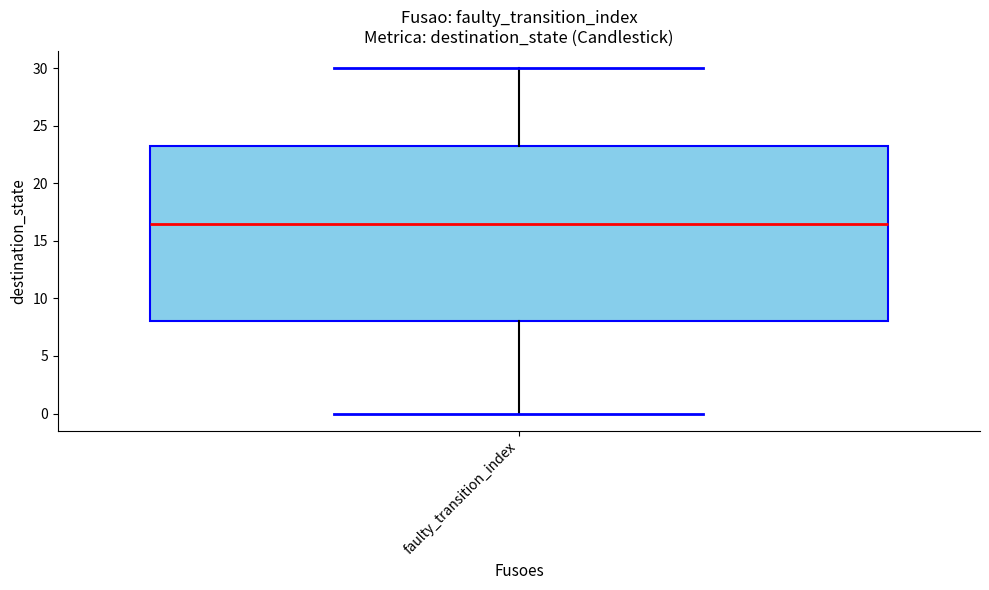

Where does the median line of the box for faulty_transition_index sit on the y-axis? The values are not printed on the chart, so give them approximately, as read against the axis.

16.5